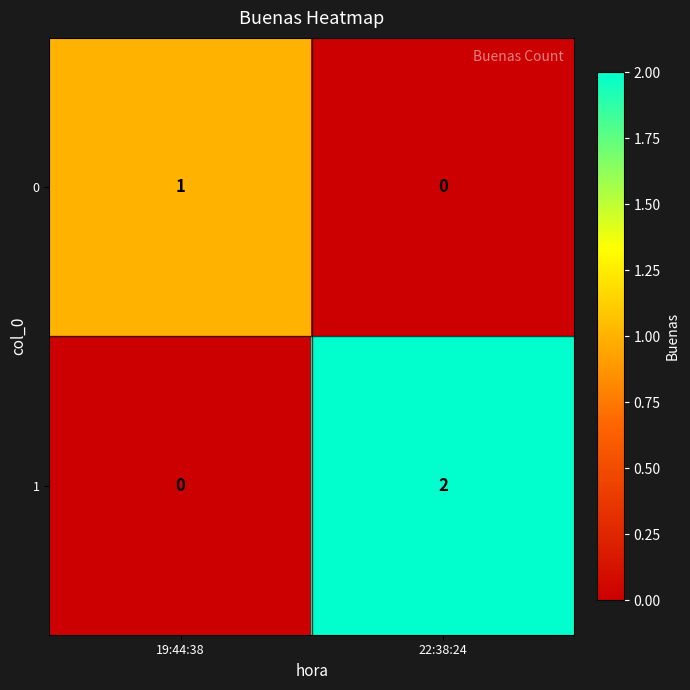

What is the maximum value shown in the chart?

2